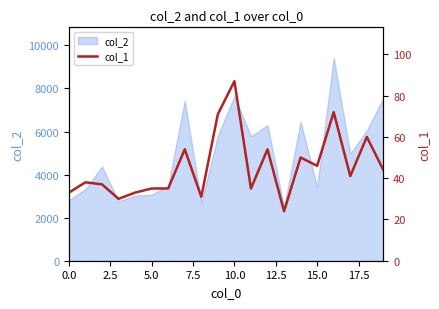

True or false: col_2 has a value of 4395 at 0.0.

False